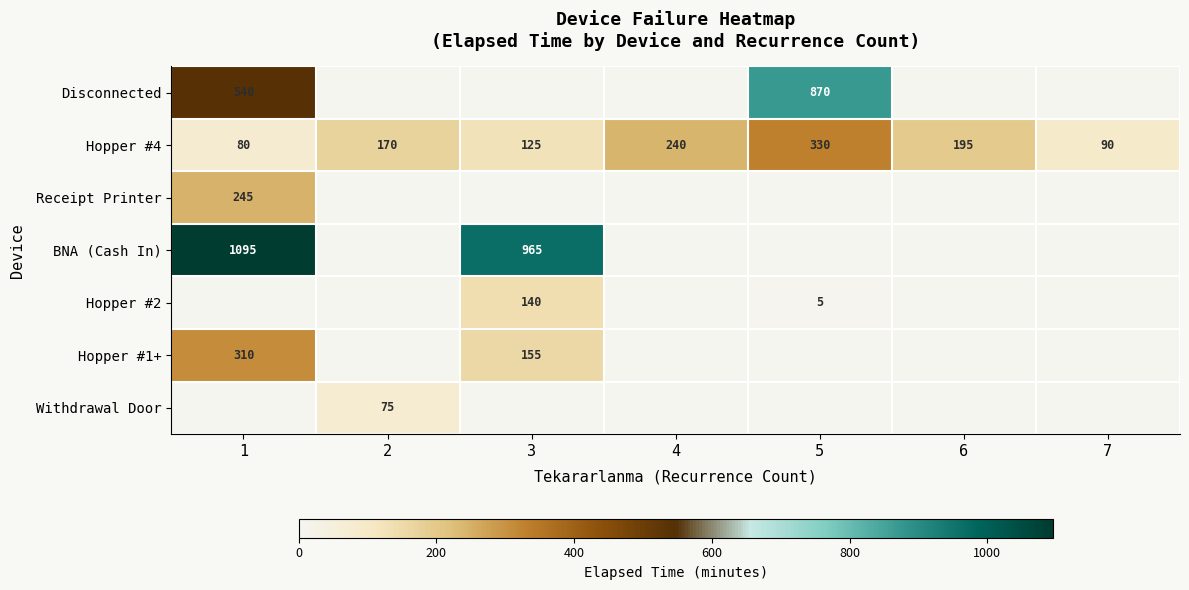

How many categories are shown in the chart?

7